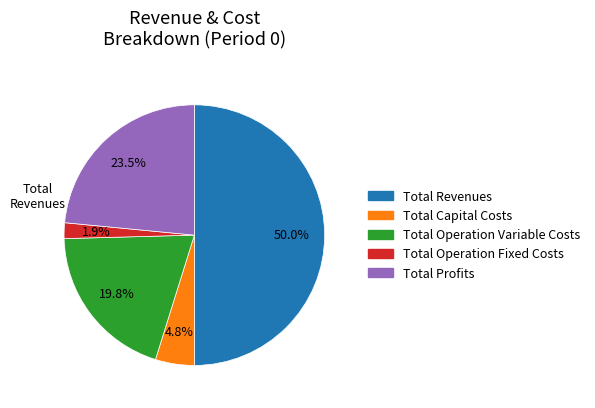

What is the smallest slice in the pie chart?

Total Operation Fixed Costs